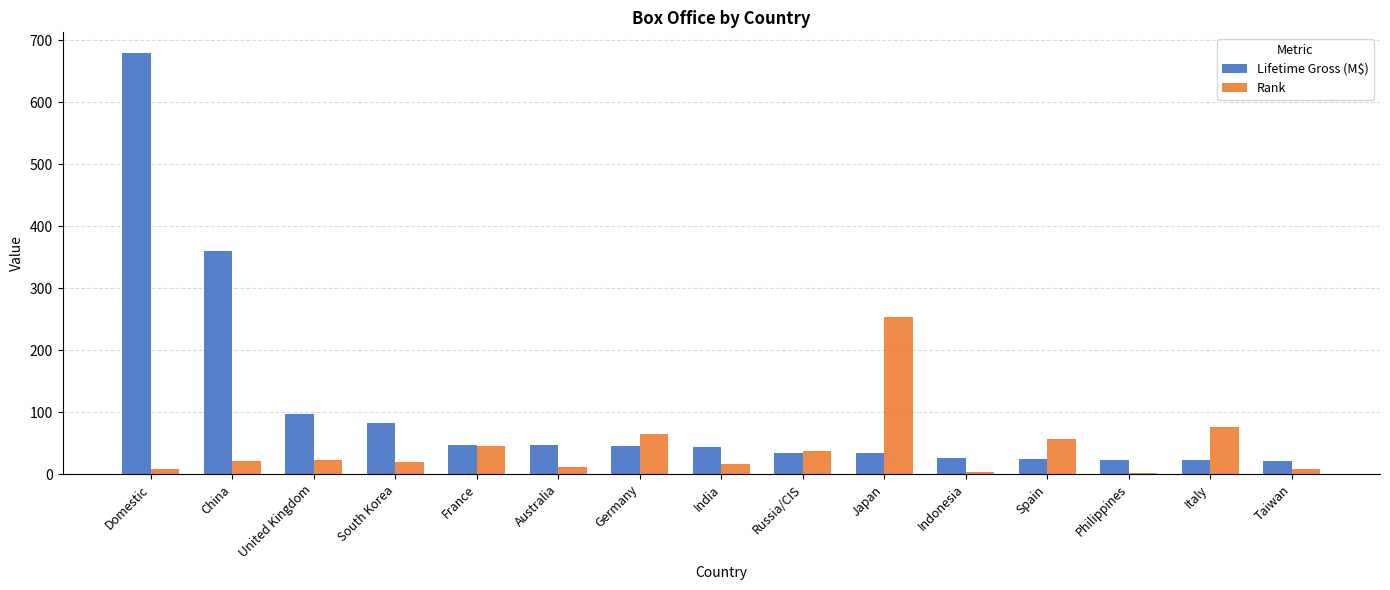

Is it true that Lifetime Gross (M$) equals 678.8 at Domestic?

True